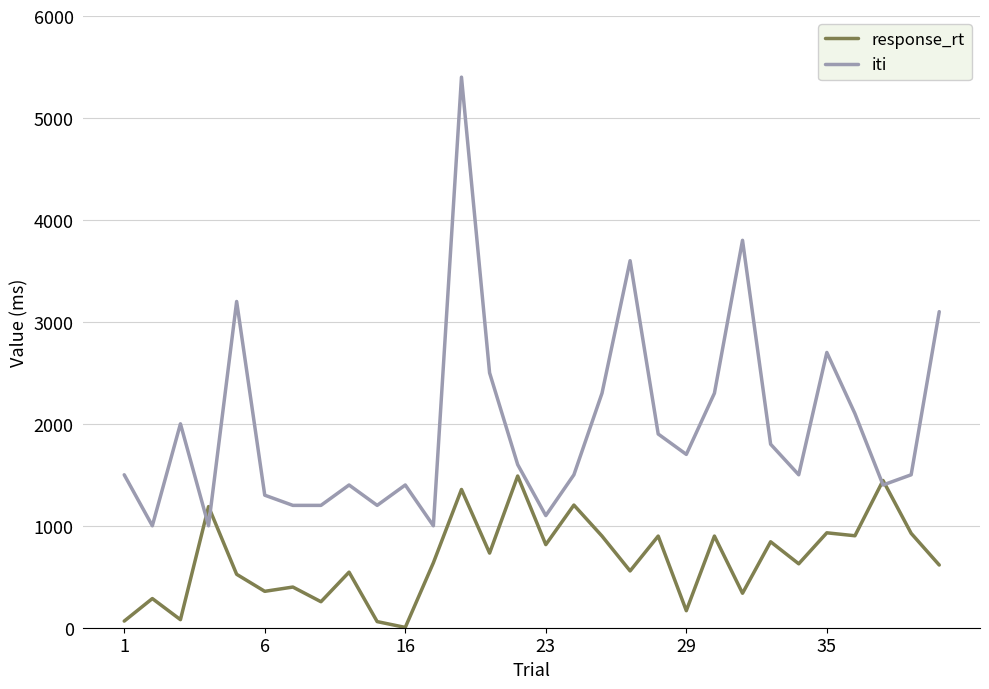

Which series has the widest spread of values?

iti